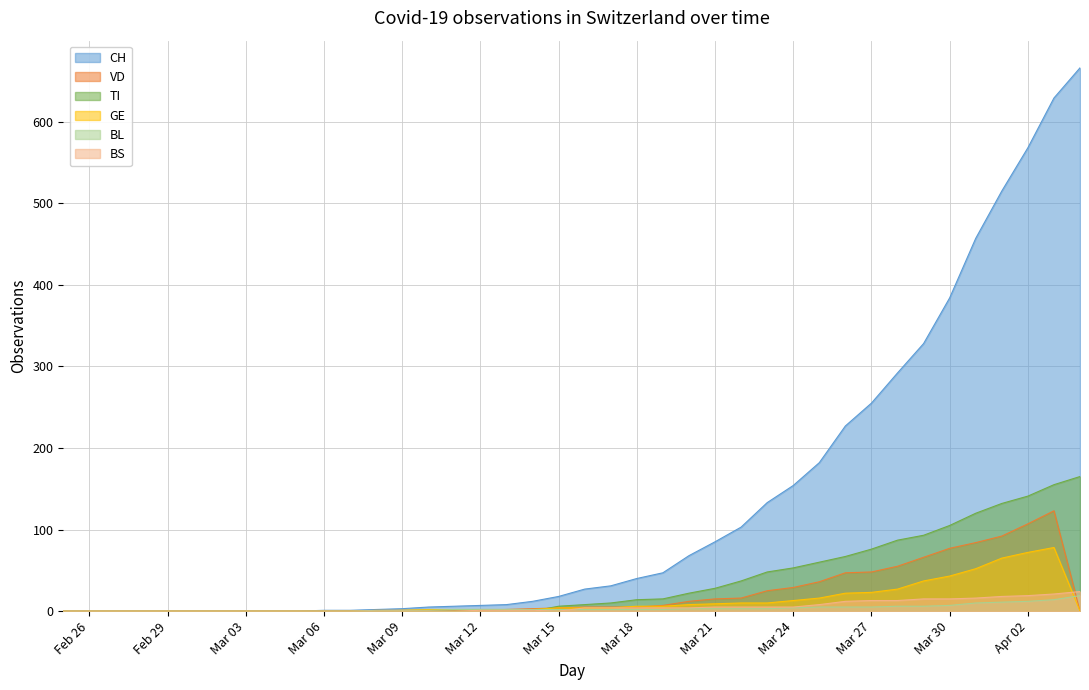

What position from the left is 2020-03-17?

22